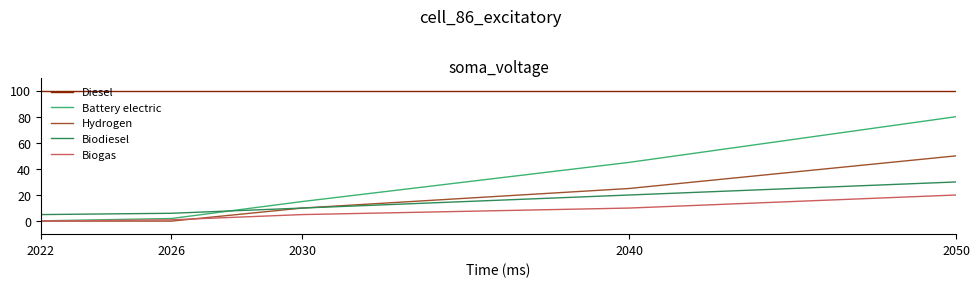

List the labels in order of Biogas value, smallest first.

2022, 2026, 2030, 2040, 2050